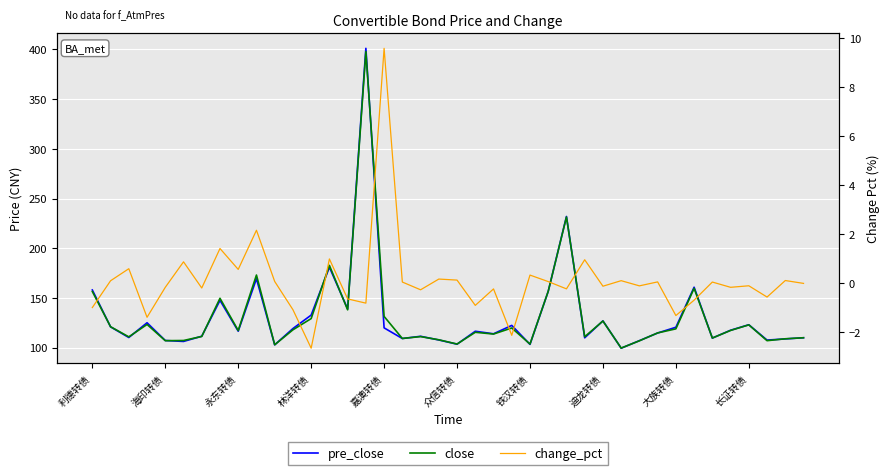

Which series changed the most between 16 and 34?

close